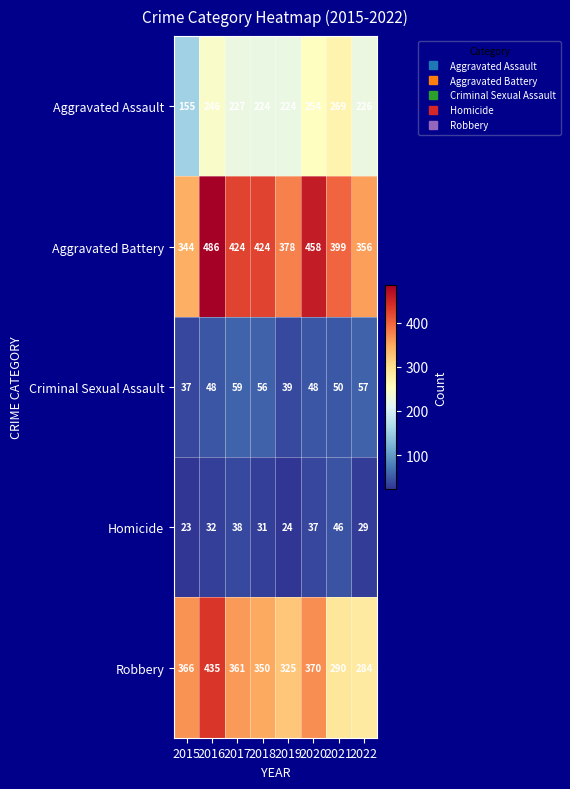

At 2018, list the series in order from largest to smallest.

Aggravated Battery, Robbery, Aggravated Assault, Criminal Sexual Assault, Homicide